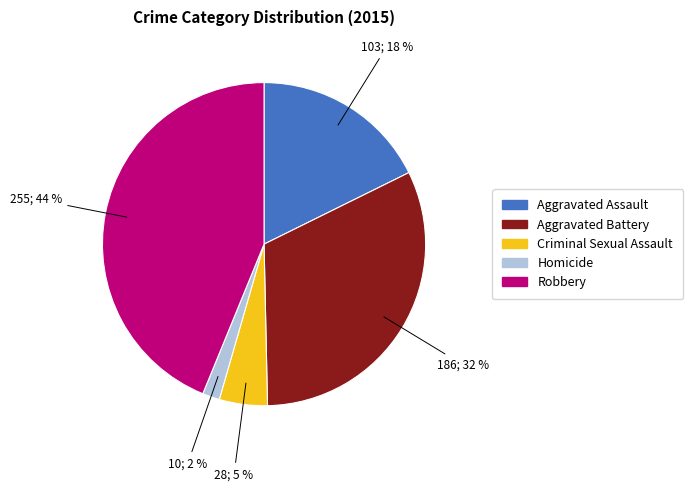

True or false: Criminal Sexual Assault accounts for 5% of the total.

True